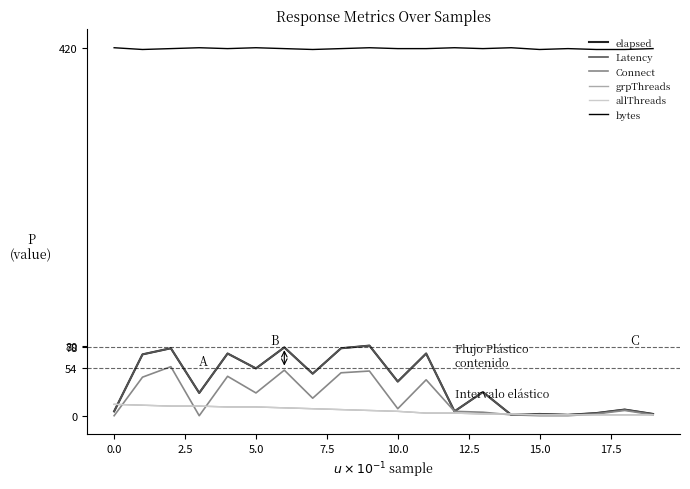

Is this an area chart (filled region under the line)?

No